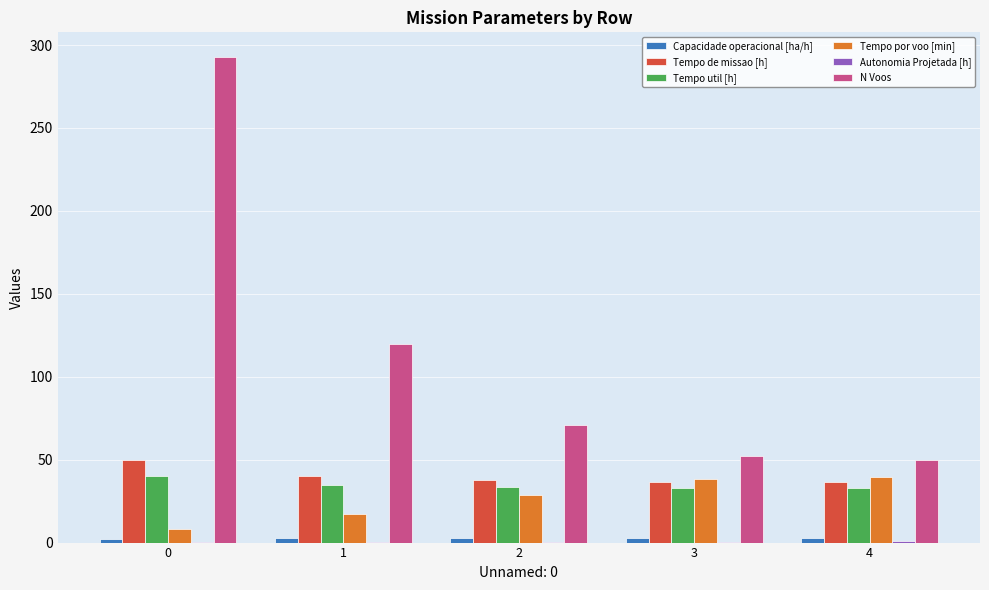

Which series has the largest total across all categories?

N Voos